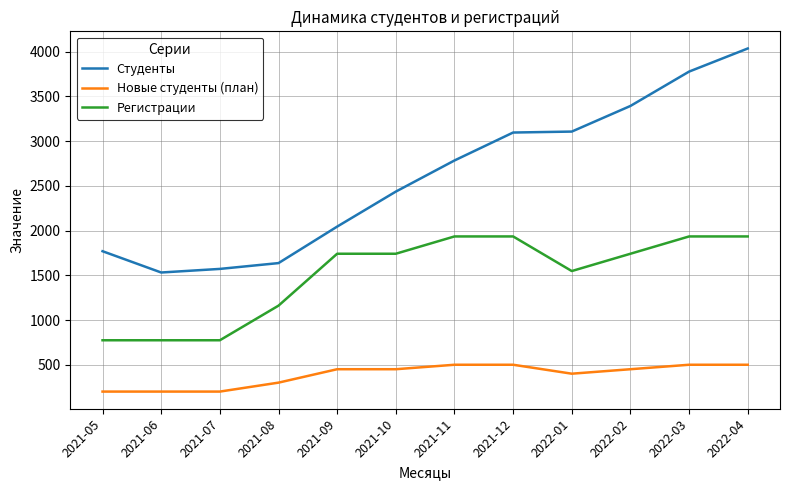

True or false: Студенты and Новые студенты (план) cross at least once.

False